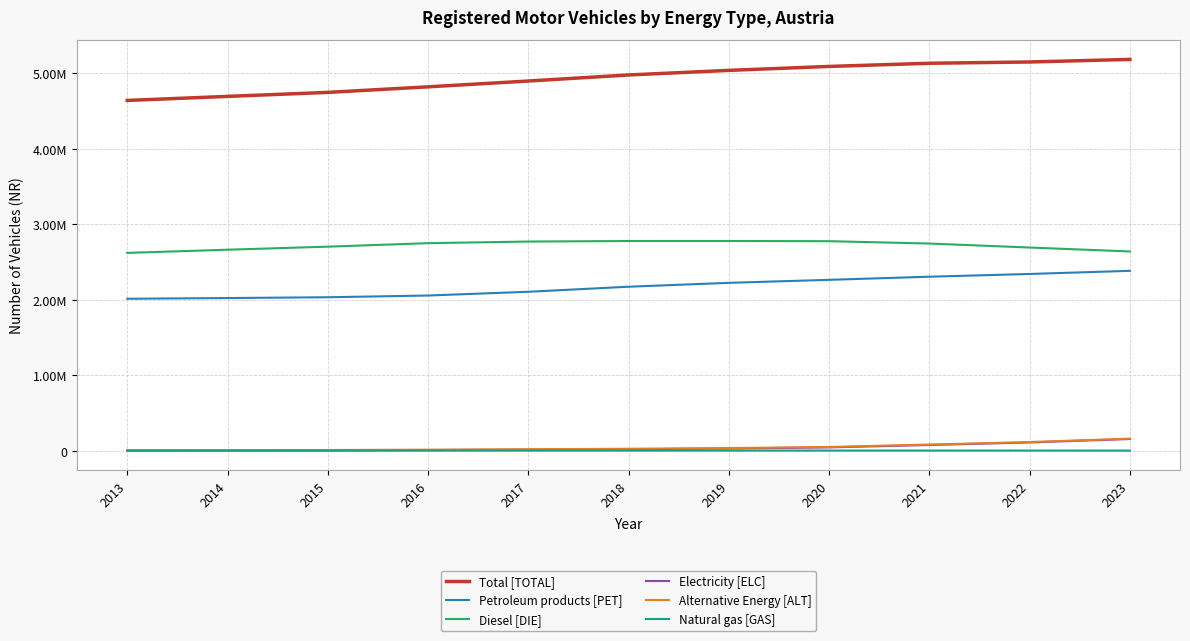

What is the difference between the Diesel [DIE] values at 2019 and 2015?

75027